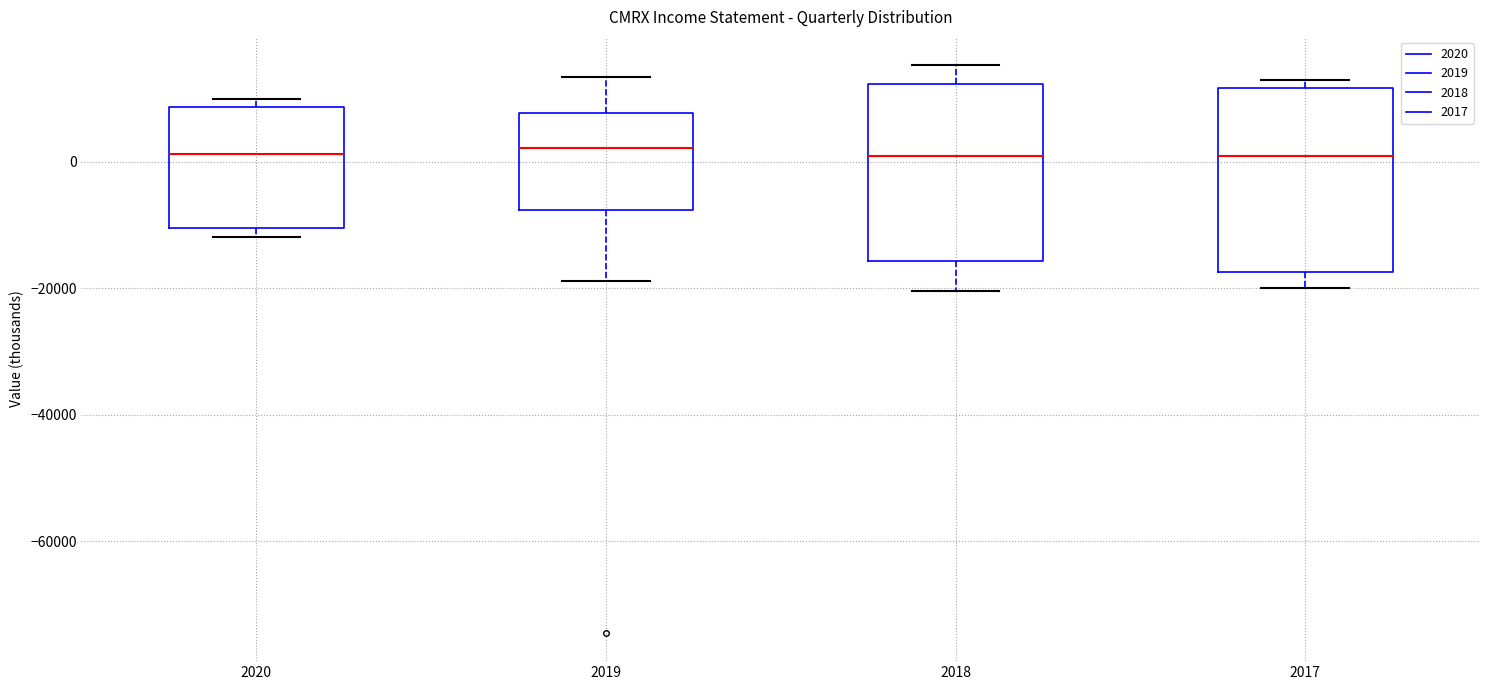

Reading left to right, transcribe this box plot: for each box, give where its median line is, the range the box spans, and where its two whiskers end, as read against the y-axis. The values are not printed on the chart, so give them approximately, as read against the axis.

2020: median 2000, box -10000 to 8000, whiskers -12000 to 10000
2019: median 2000, box -8000 to 8000, whiskers -18000 to 14000
2018: median 2000, box -16000 to 12000, whiskers -20000 to 16000
2017: median 2000, box -18000 to 12000, whiskers -20000 to 12000 (just above the box's upper edge)